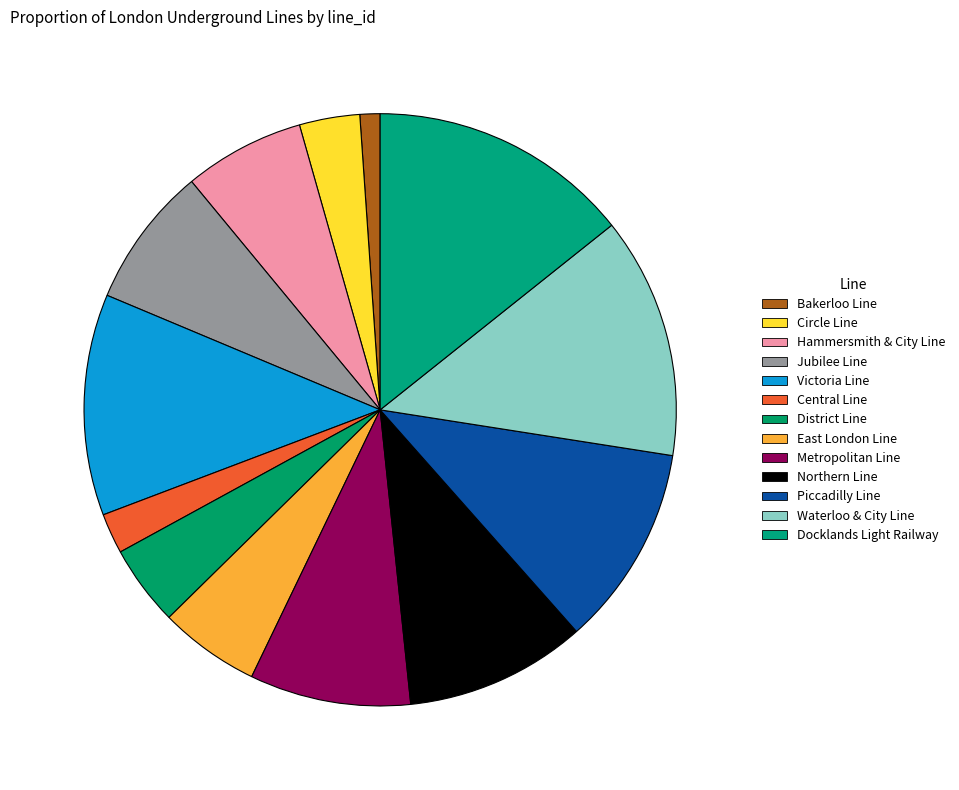

Is there a majority slice in this chart?

No